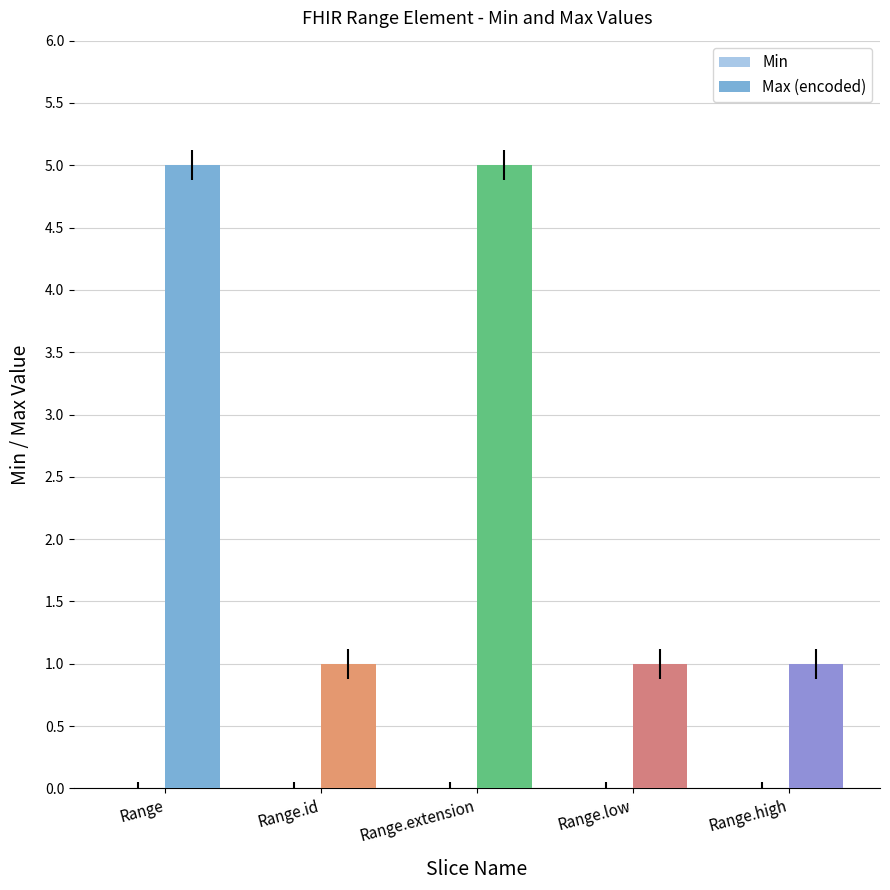

The value at Range.id is 1. True or false?

True